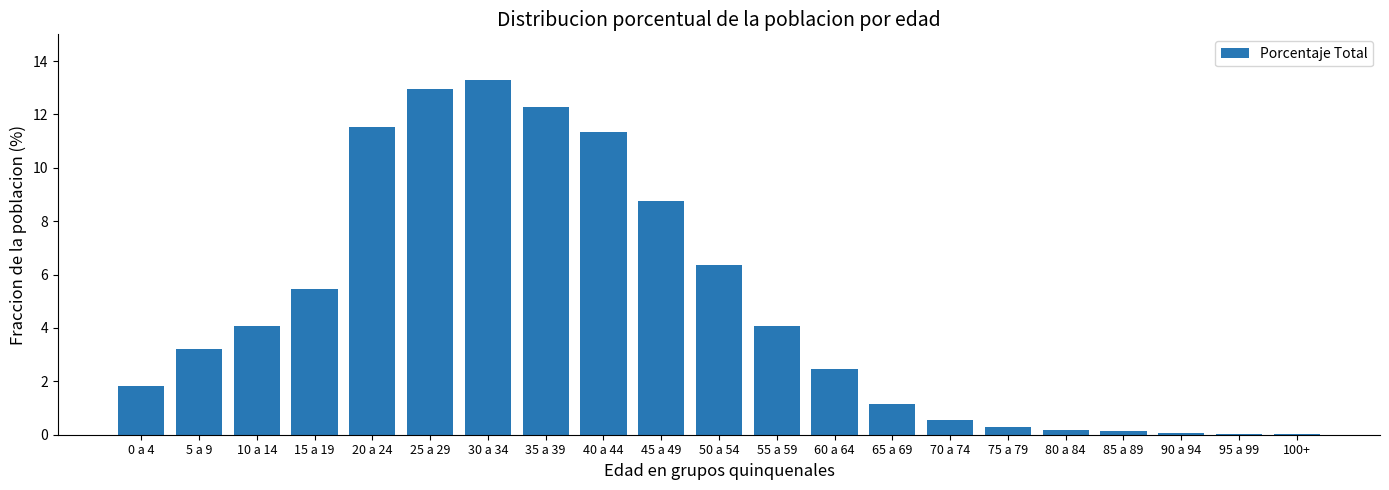

The chart shows a value of 5.0 at 5 a 9. True or false?

False